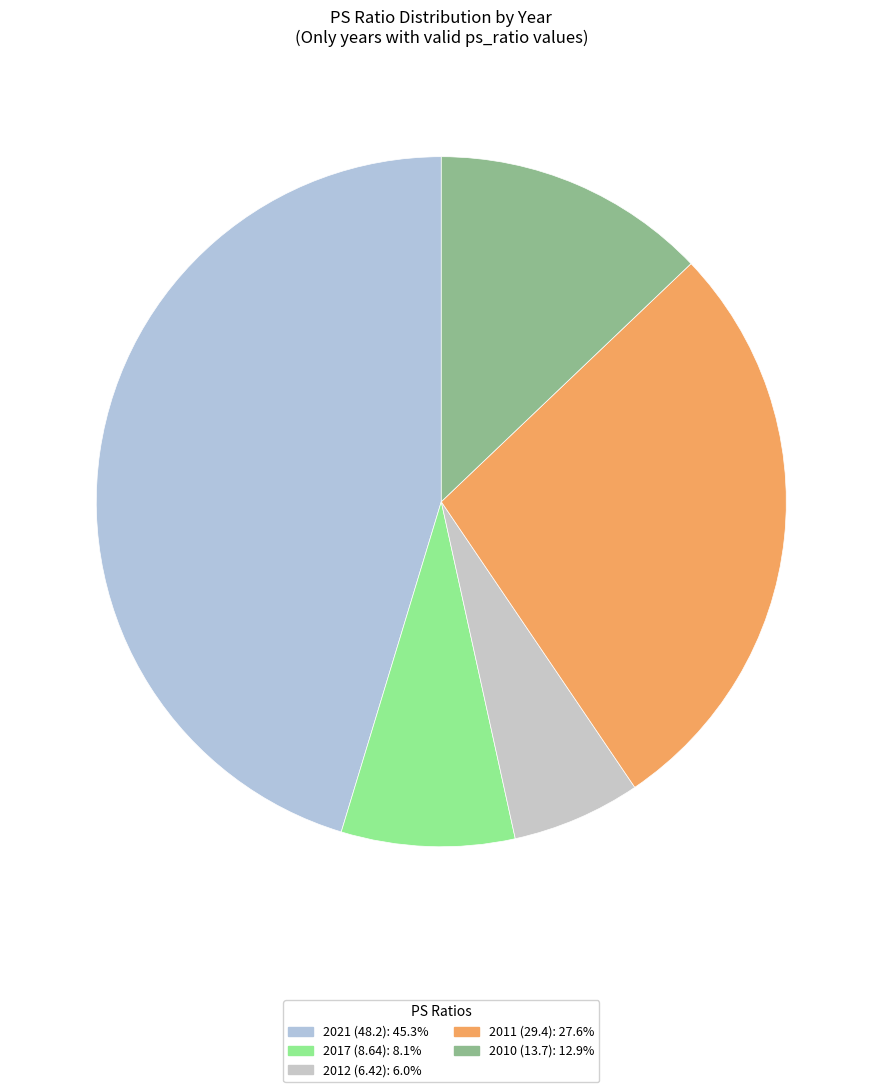

Which has a higher value, 2012 (6.42) or 2010 (13.7)?

2010 (13.7)